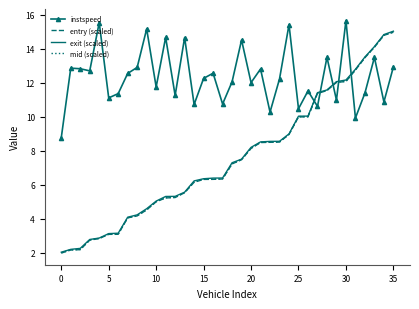

What is the average value of the instspeed series?

12.4